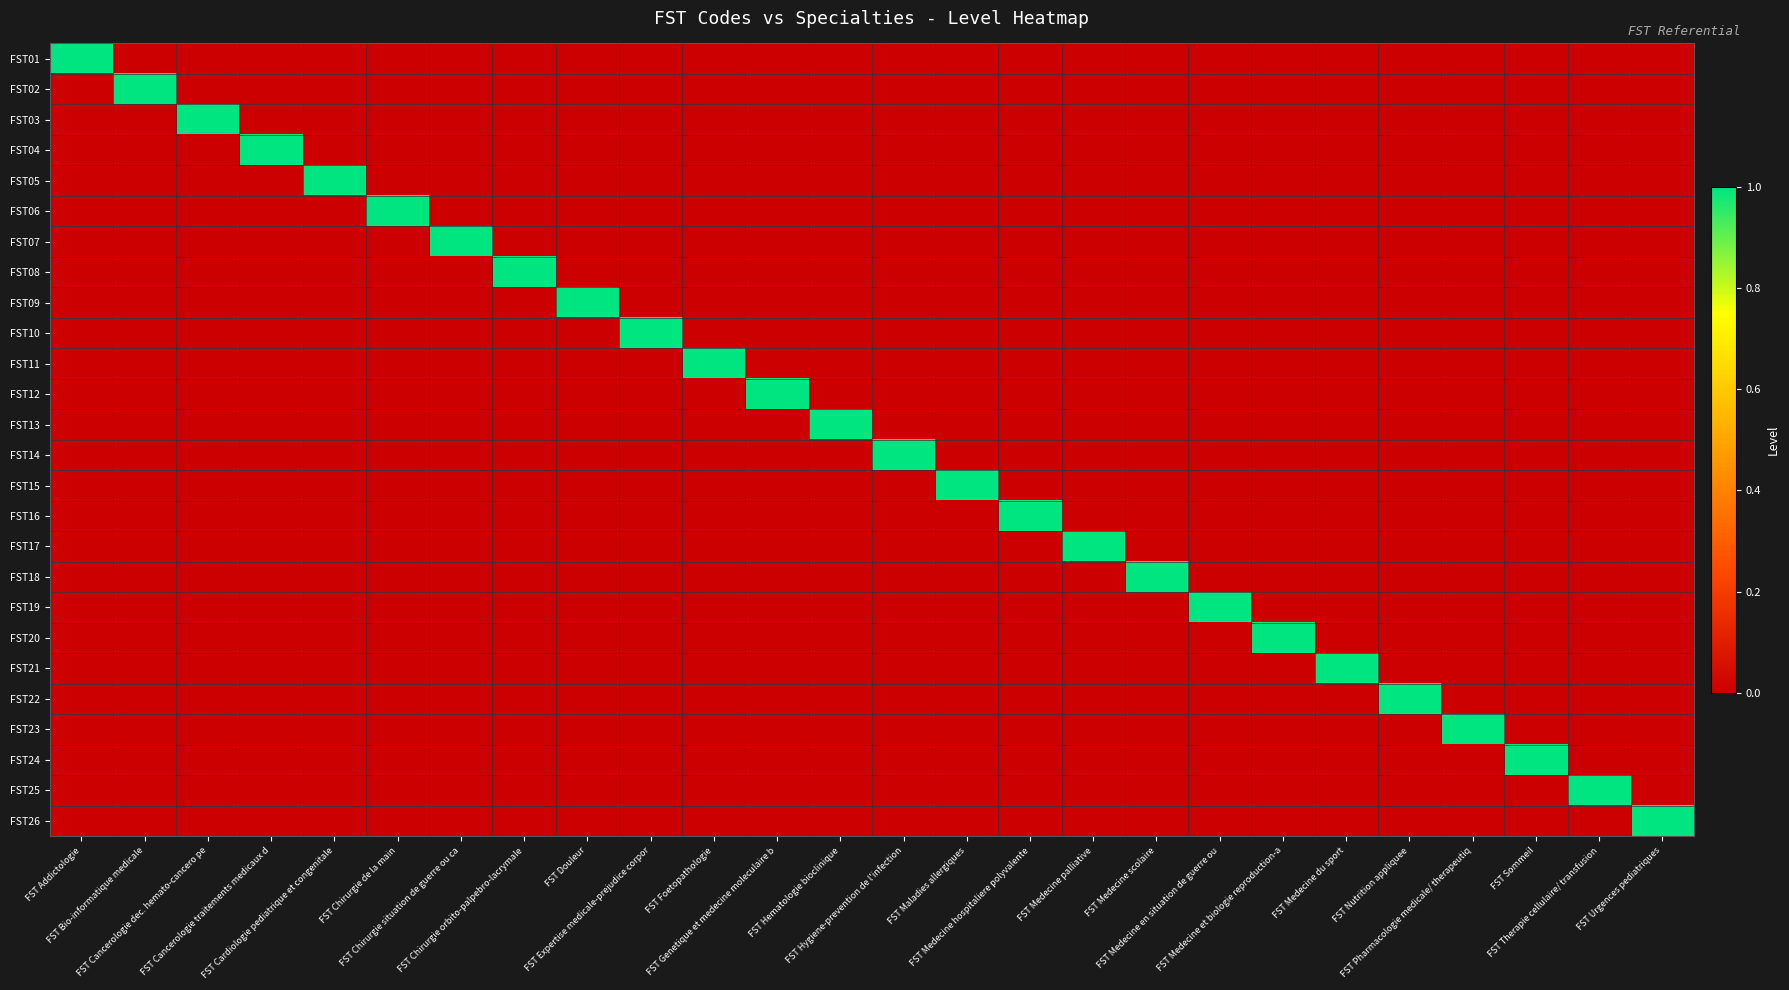

At FST Douleur, list the series in order from largest to smallest.

FST09, FST01, FST02, FST03, FST04, FST05, FST06, FST07, FST08, FST10, FST11, FST12, FST13, FST14, FST15, FST16, FST17, FST18, FST19, FST20, FST21, FST22, FST23, FST24, FST25, FST26